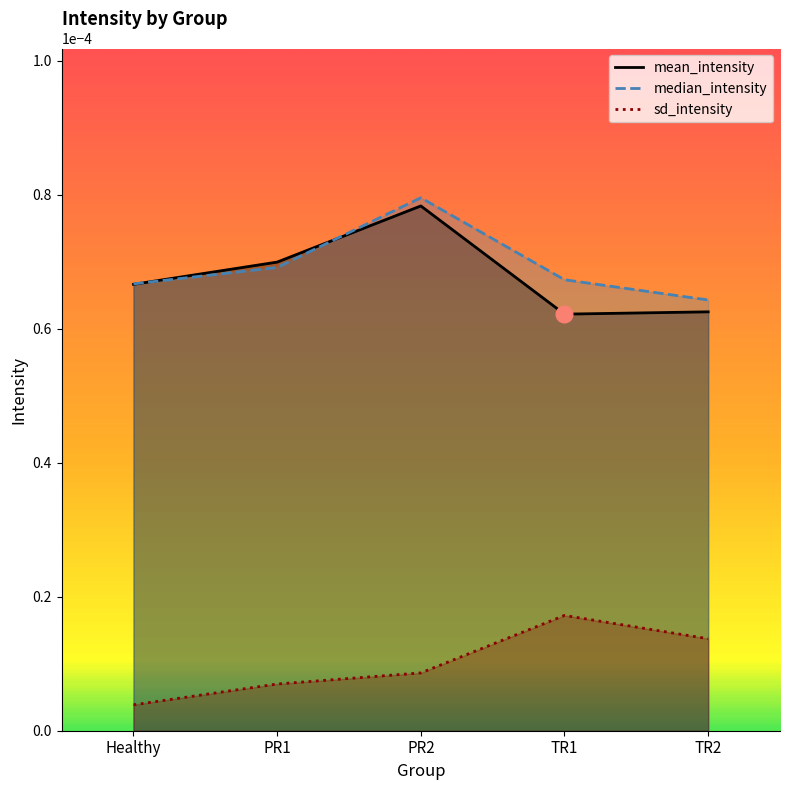

True or false: mean_intensity and sd_intensity cross at least once.

False